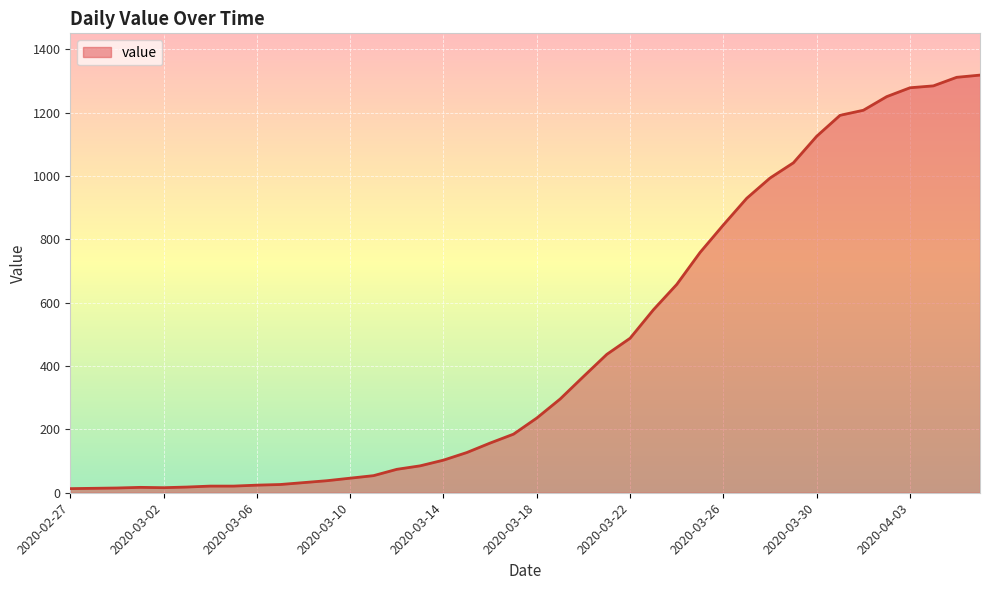

What is the difference between the maximum and minimum values?

1306